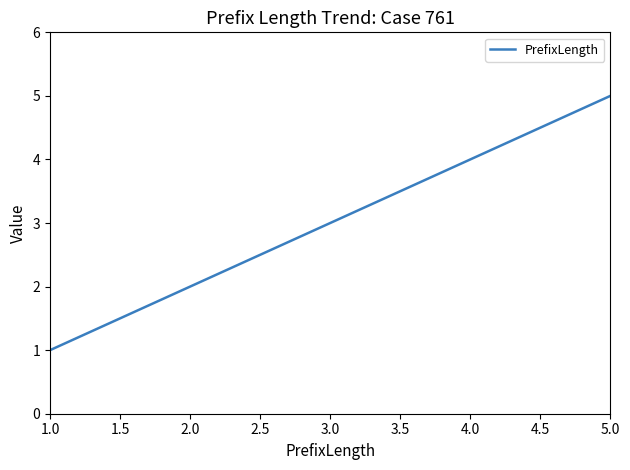

Rank the categories by value from highest to lowest.

5.0, 4.0, 3.0, 2.0, 1.0